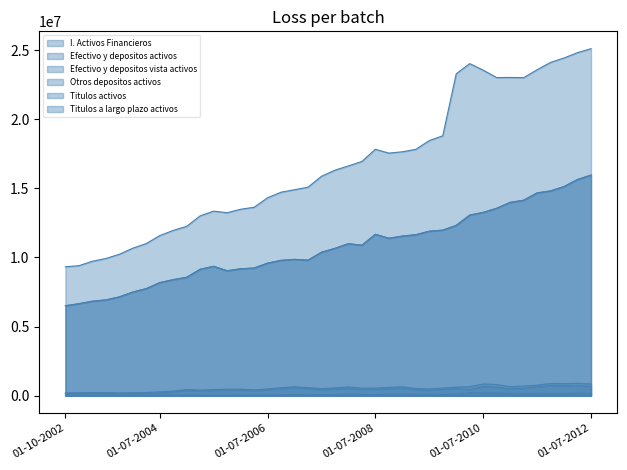

True or false: Otros depositos activos and Efectivo y depositos activos cross at least once.

False